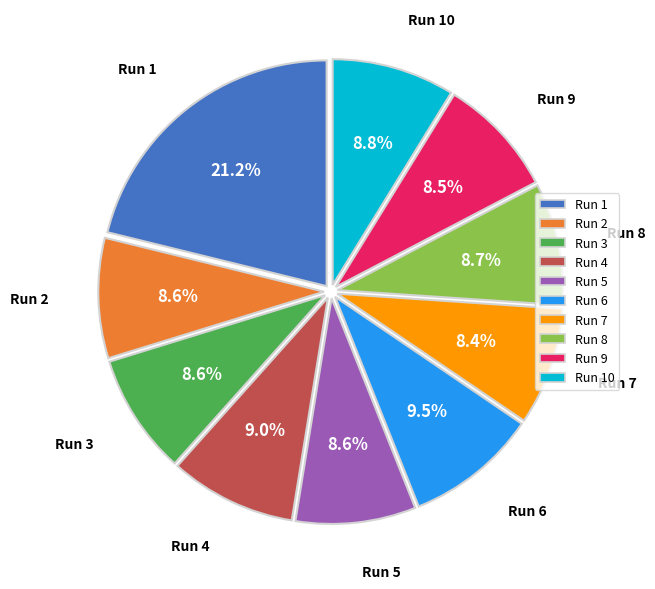

Is there any slice that represents more than half of the pie?

No